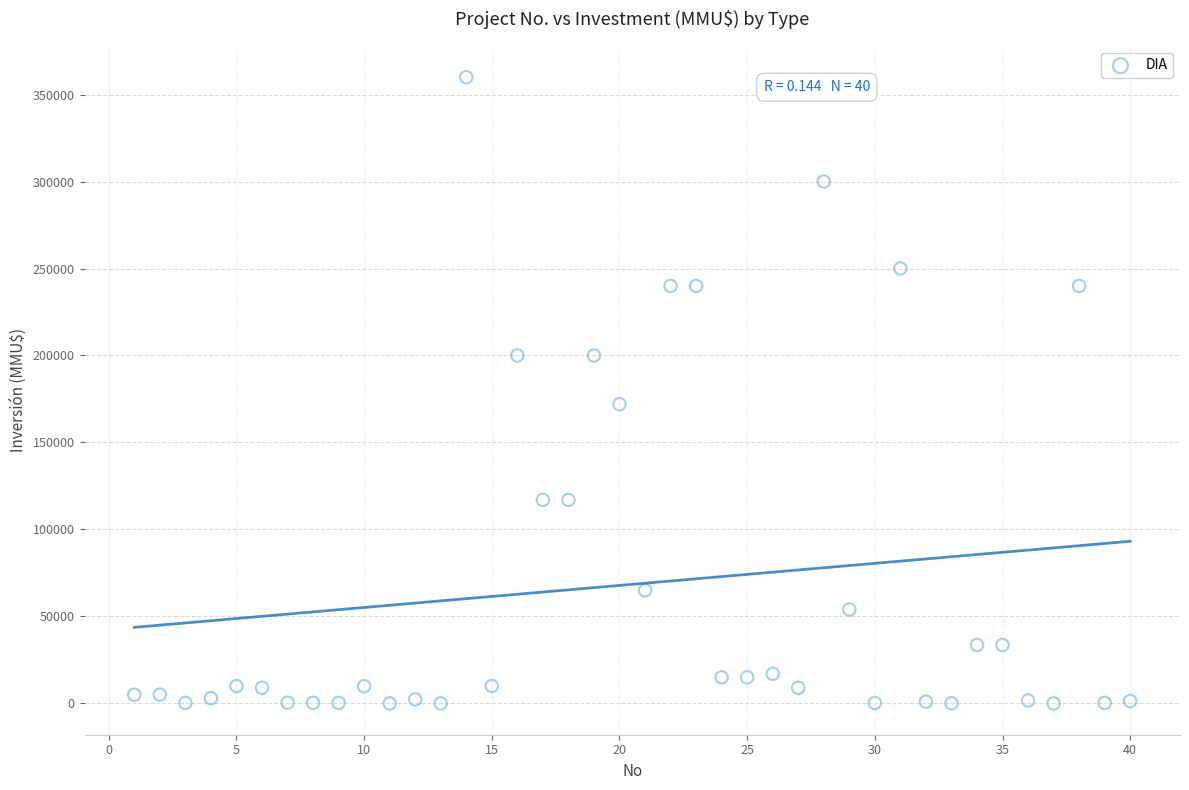

What Y value in the scatter plot is closest to 180000?

172000